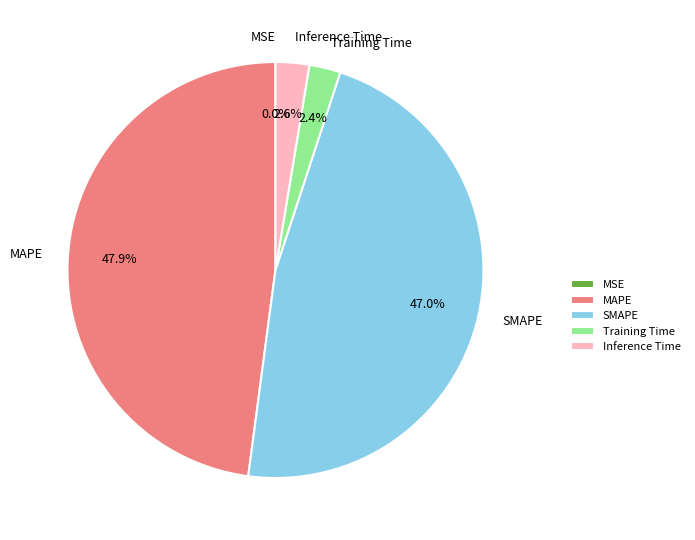

What percentage is NOT represented by SMAPE?

53.0%